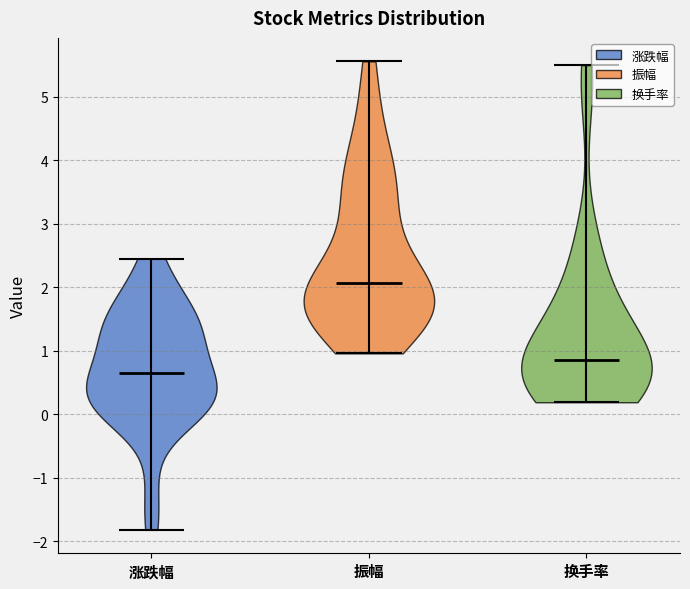

Which violin has the lowest median line?

涨跌幅